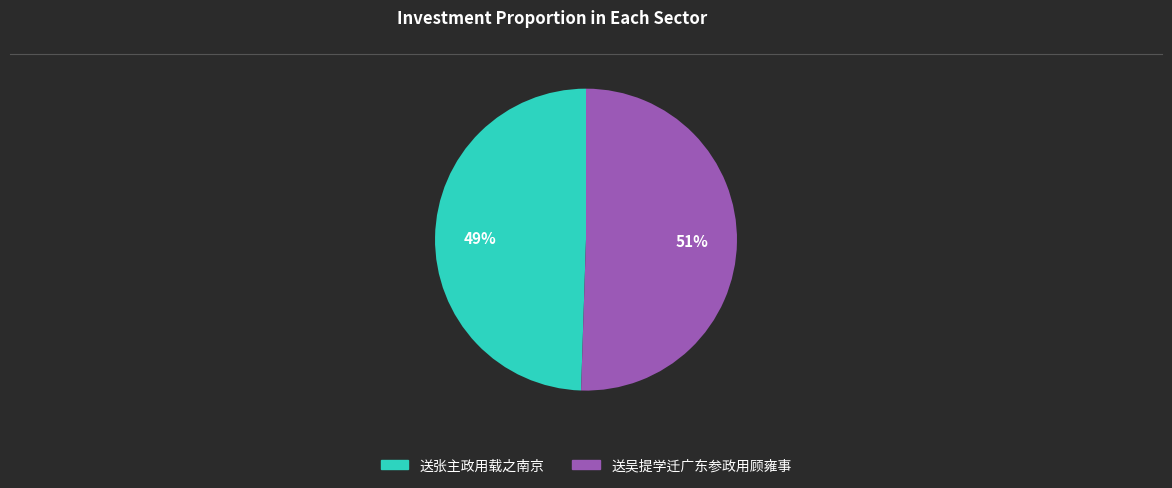

To the nearest percent, what portion does 送张主政用载之南京 represent?

49%